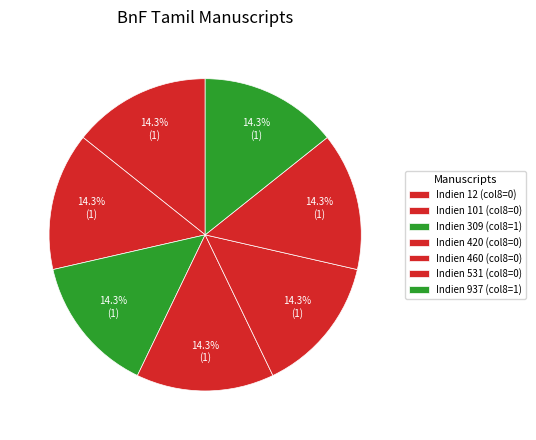

How many slices are in this pie chart?

7